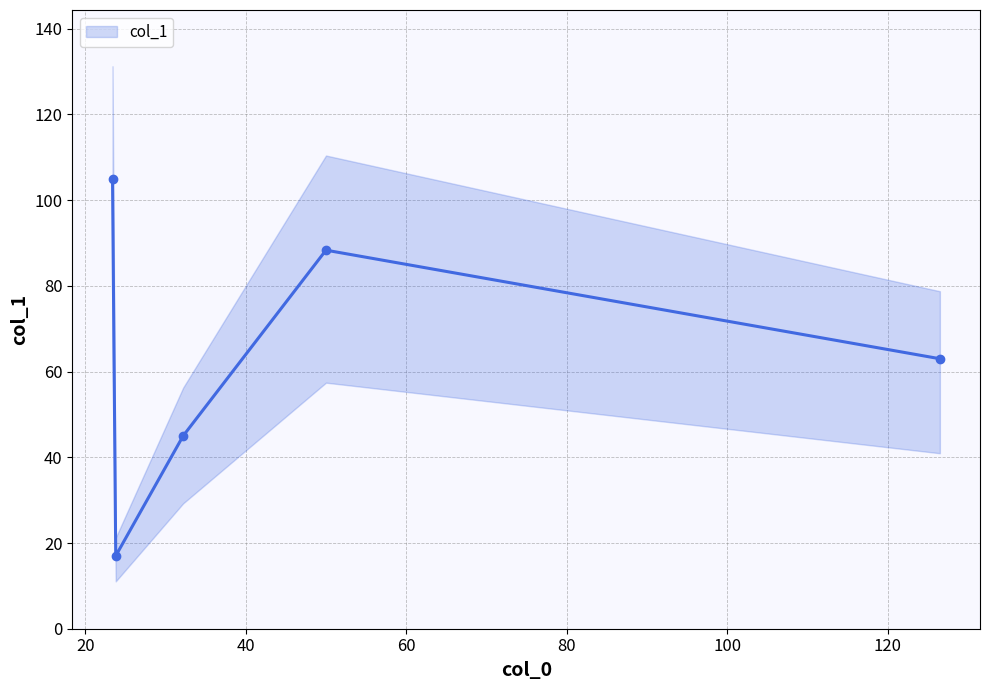

How many lines are shown in the chart?

1